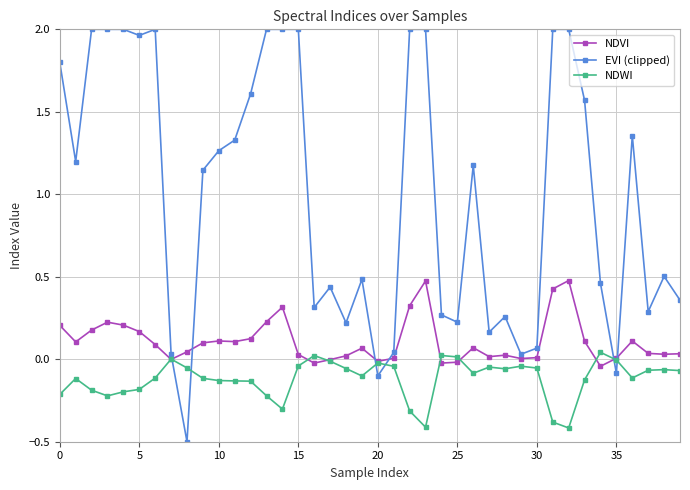

Rank the series by their maximum value, from lowest to highest.

NDWI, NDVI, EVI (clipped)